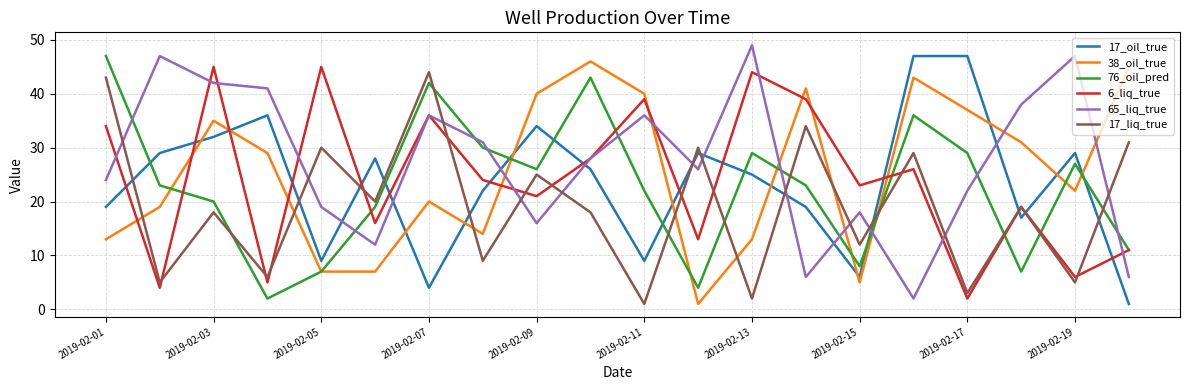

Reading left to right, extract all data points from this chart.

17_oil_true: 19	29	32	36	9	28	4	22	34	26	9	29	25	19	6	47	47	17	29	1
38_oil_true: 13	19	35	29	7	7	20	14	40	46	40	1	13	41	5	43	37	31	22	45
76_oil_pred: 47	23	20	2	7	19	42	30	26	43	22	4	29	23	8	36	29	7	27	11
6_liq_true: 34	4	45	5	45	16	36	24	21	28	39	13	44	39	23	26	2	19	6	11
65_liq_true: 24	47	42	41	19	12	36	31	16	28	36	26	49	6	18	2	22	38	47	6
17_liq_true: 43	5	18	6	30	20	44	9	25	18	1	30	2	34	12	29	3	19	5	31